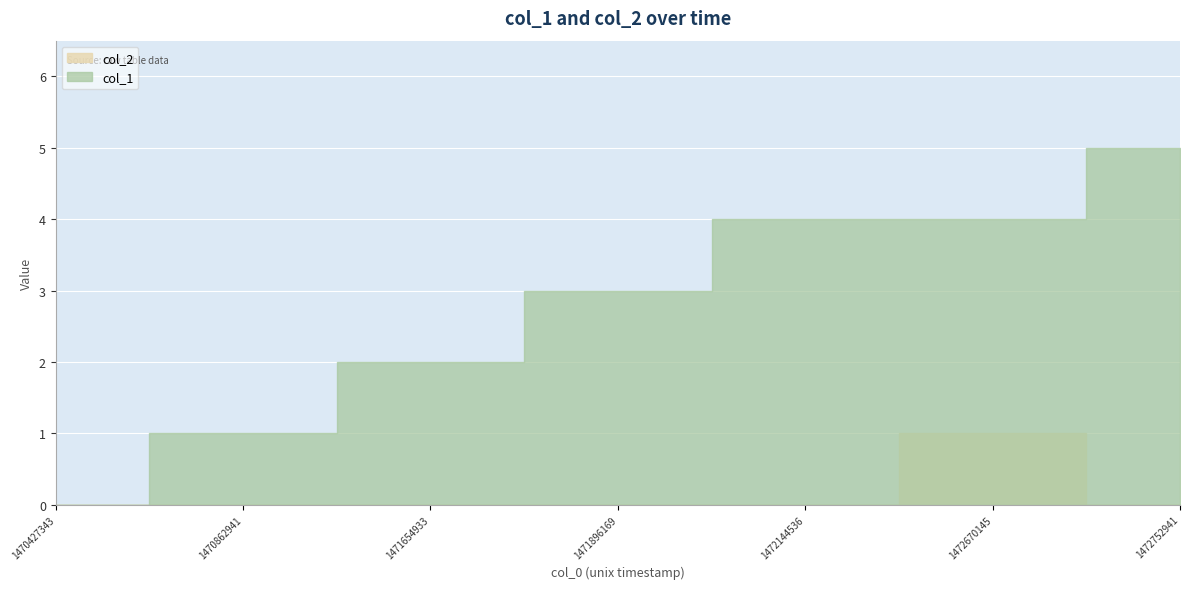

How many lines are shown in the chart?

2